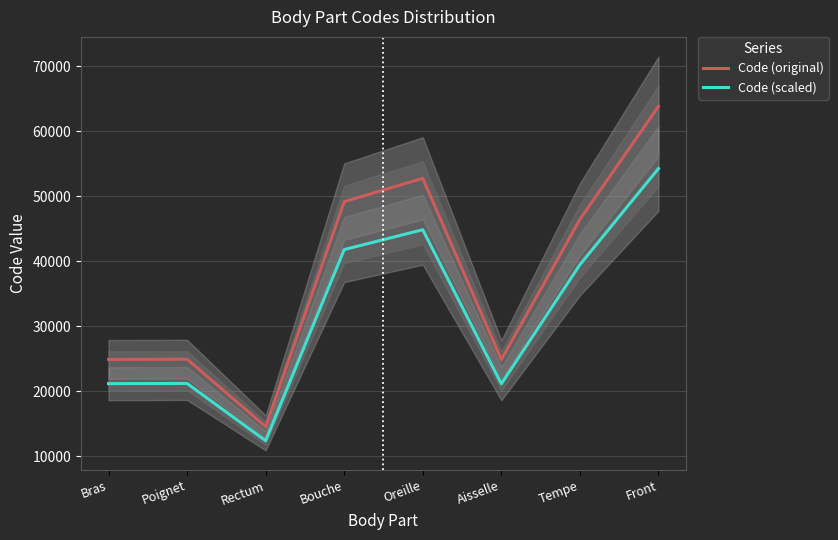

What is the label of the 5th point from the right?

Bouche